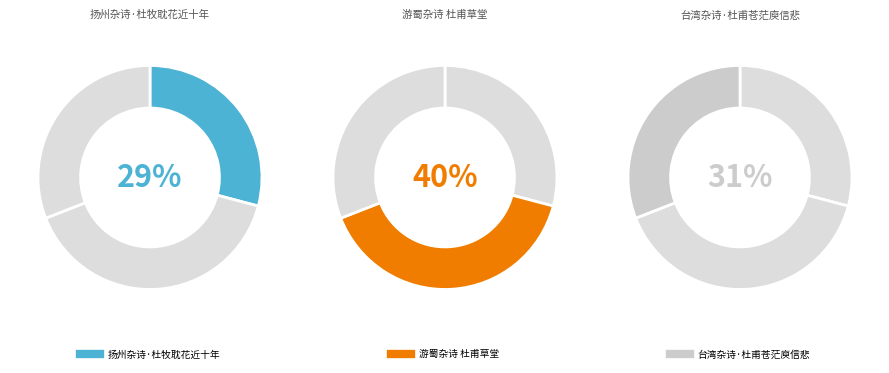

Is there any slice that represents more than half of the pie?

No